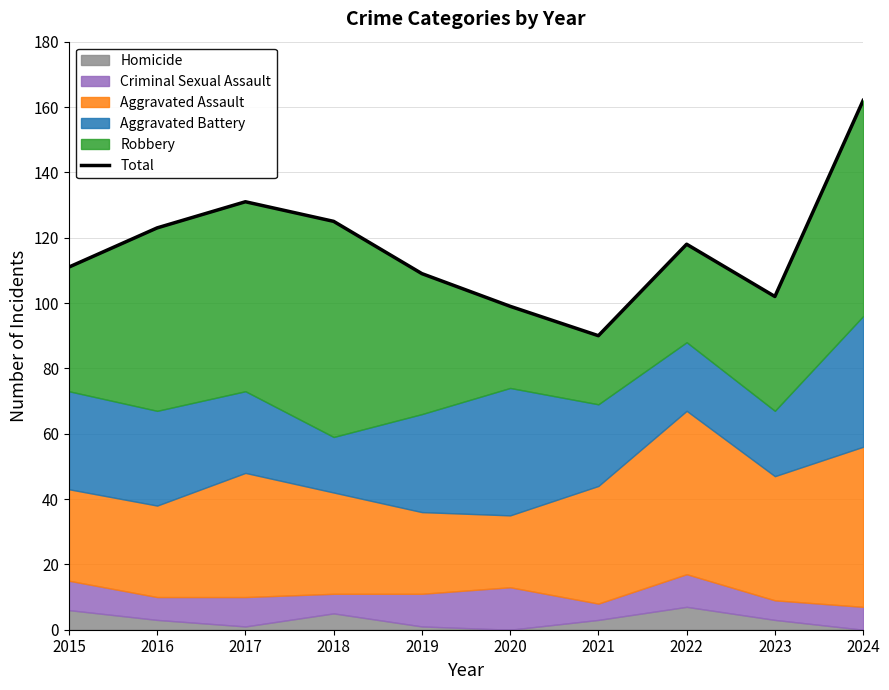

How many categories are shown in the chart?

10